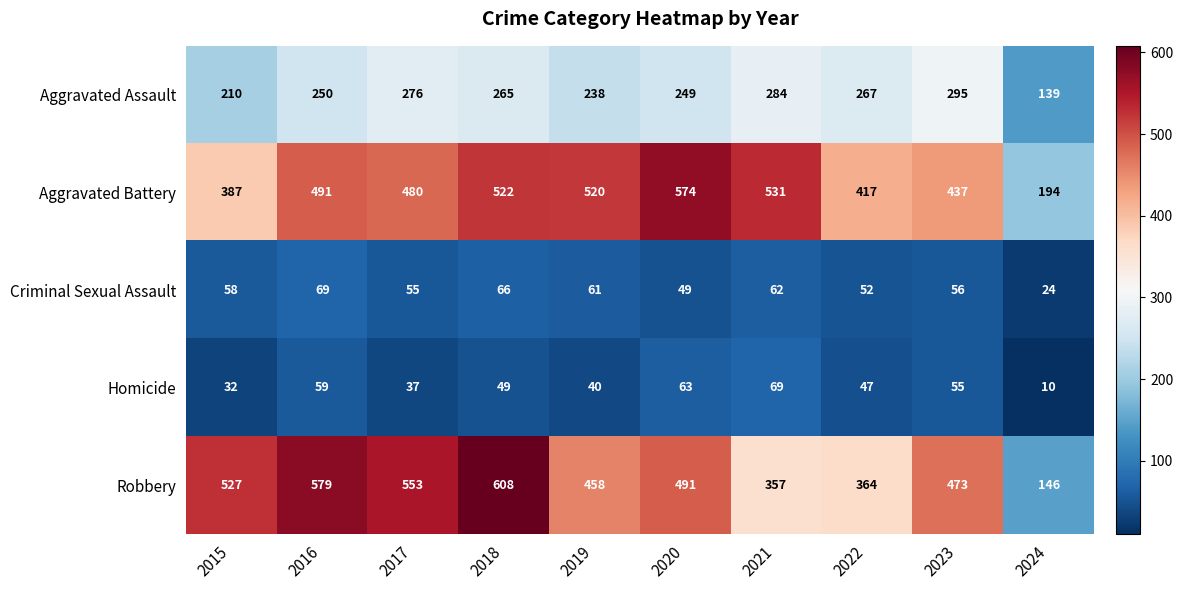

What is the average value of the Robbery series?

456